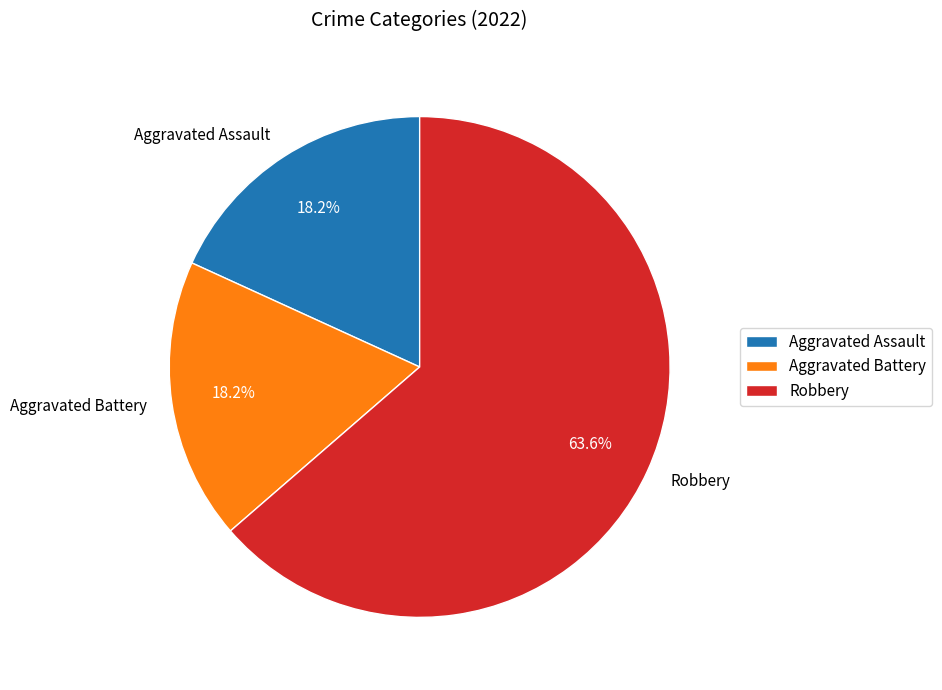

What is the total percentage of Aggravated Assault and Aggravated Battery?

36.4%